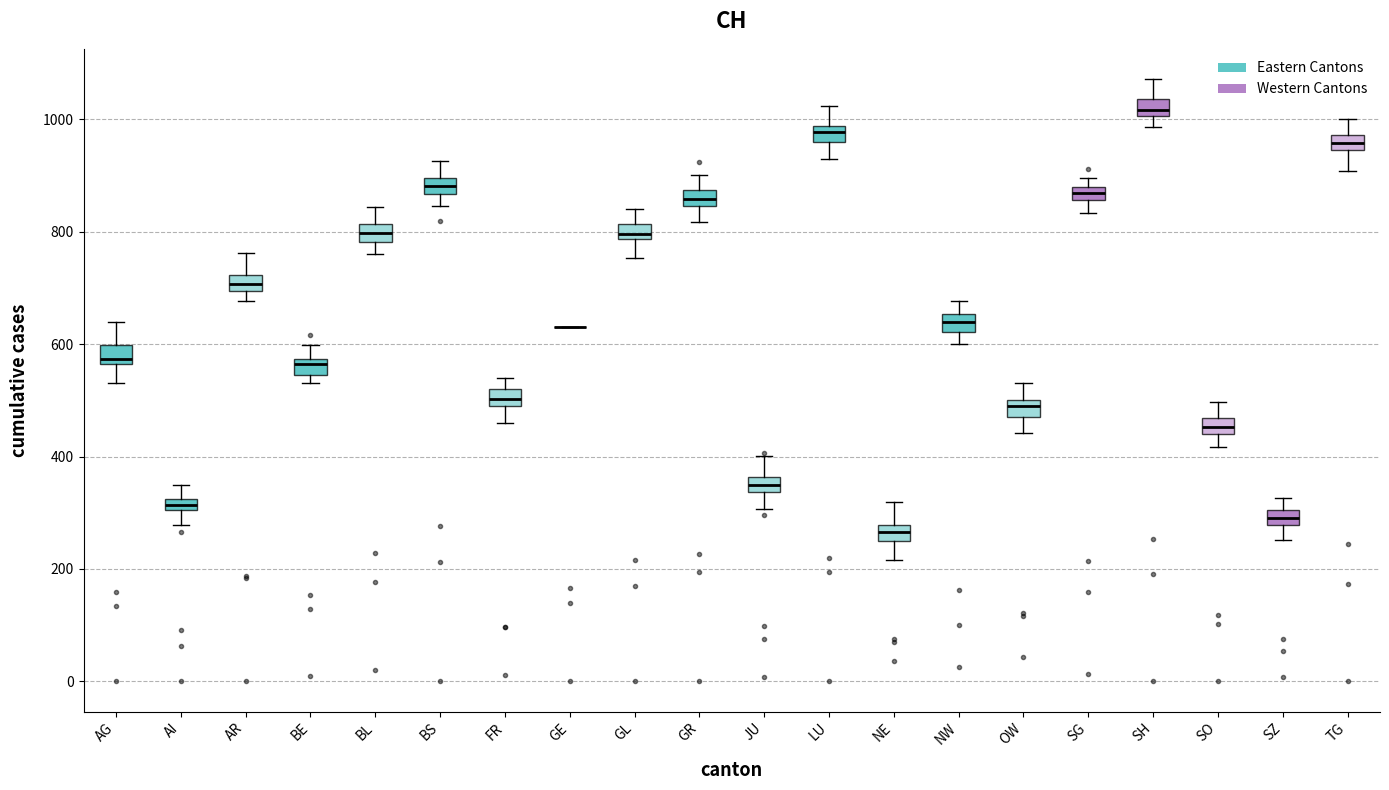

Where does the upper whisker of the box for LU end on the y-axis? The values are not printed on the chart, so give them approximately, as read against the axis.

1020